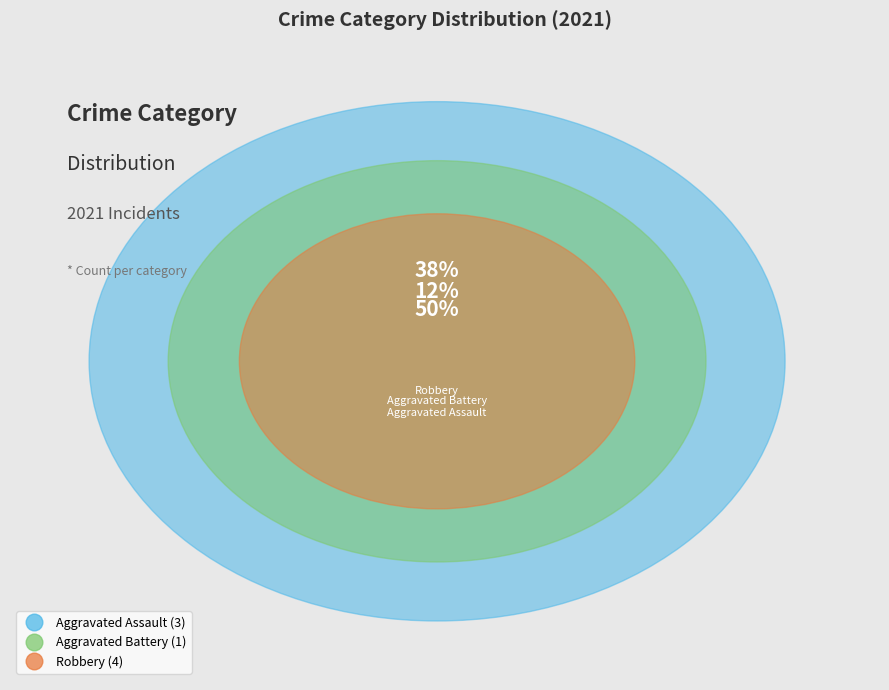

What is the largest slice in the pie chart?

Robbery